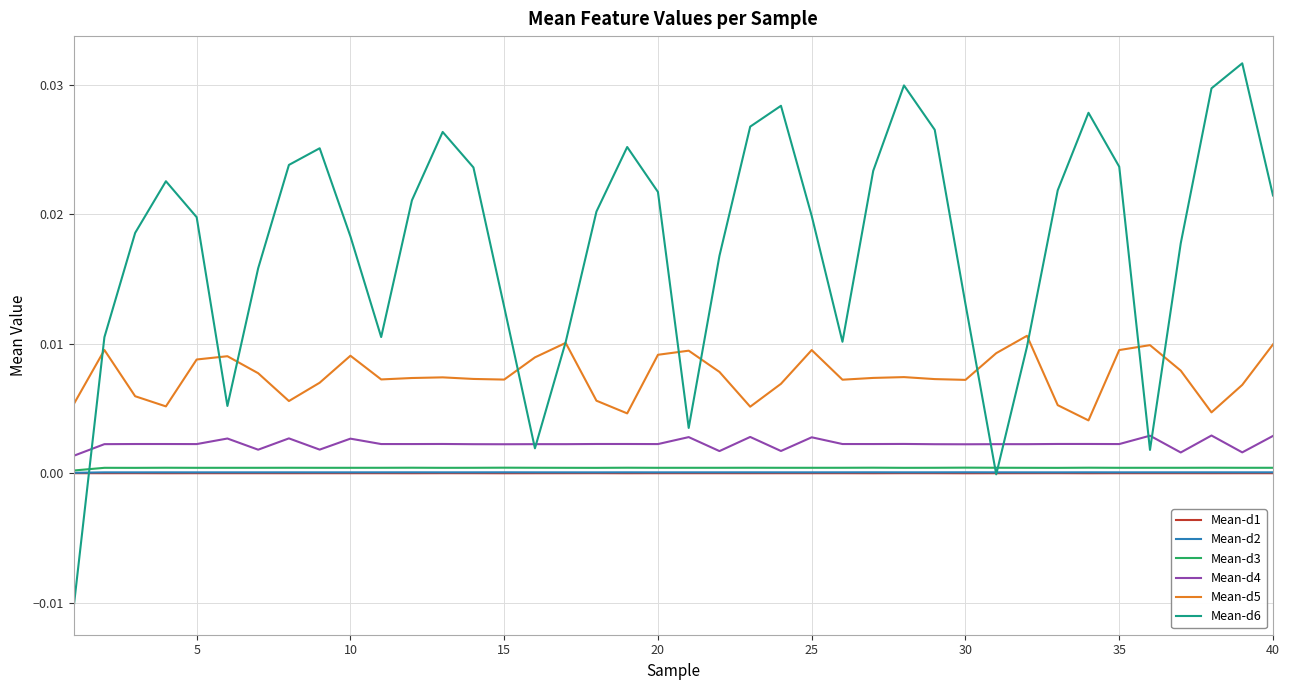

True or false: Mean-d3 and Mean-d4 cross at least once.

False